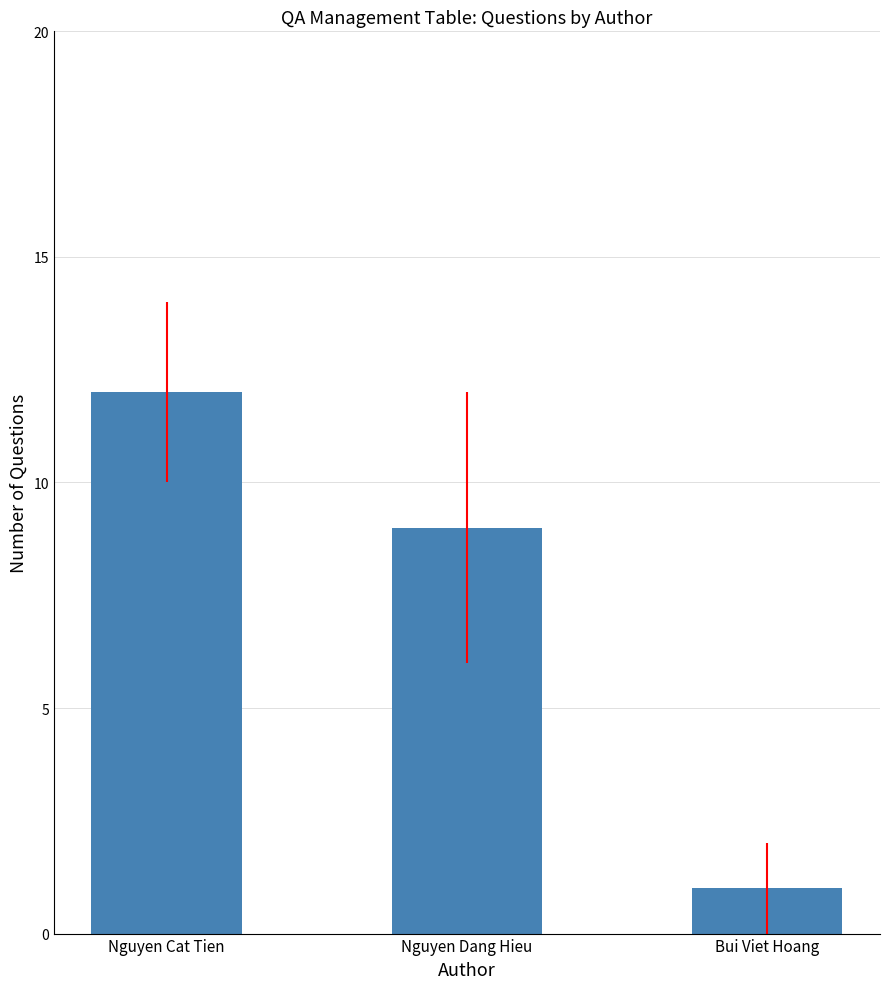

List the labels in order of value, smallest first.

Bui Viet Hoang, Nguyen Dang Hieu, Nguyen Cat Tien